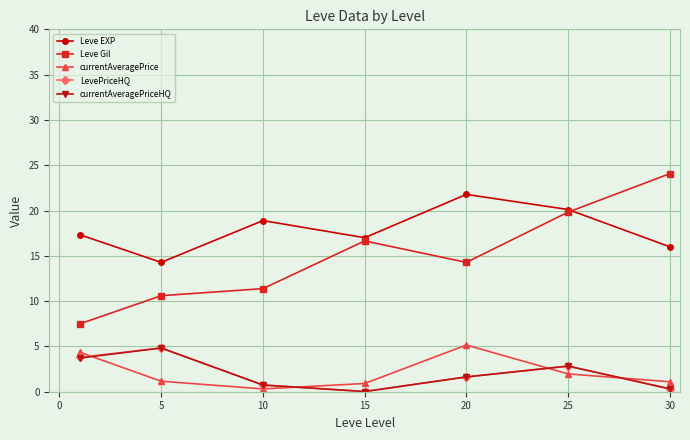

True or false: LevePriceHQ and Leve Gil cross at least once.

False